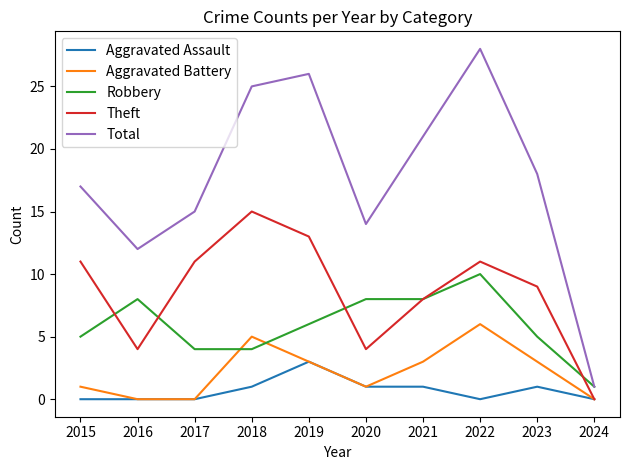

Is it true that Aggravated Assault equals 2 at 2016?

False